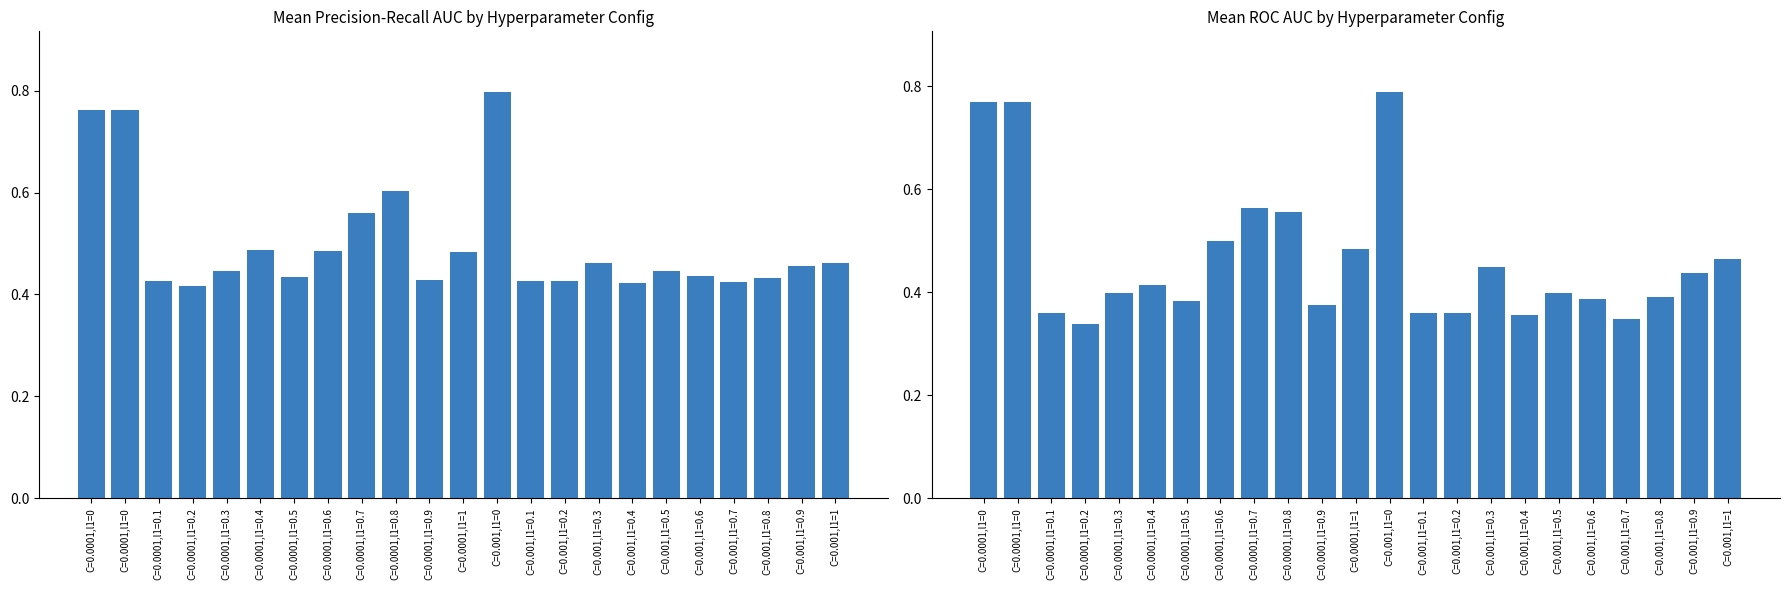

At which label is mean_precision_recall_auc closest to 0?

C=0.0001,l1=0.2